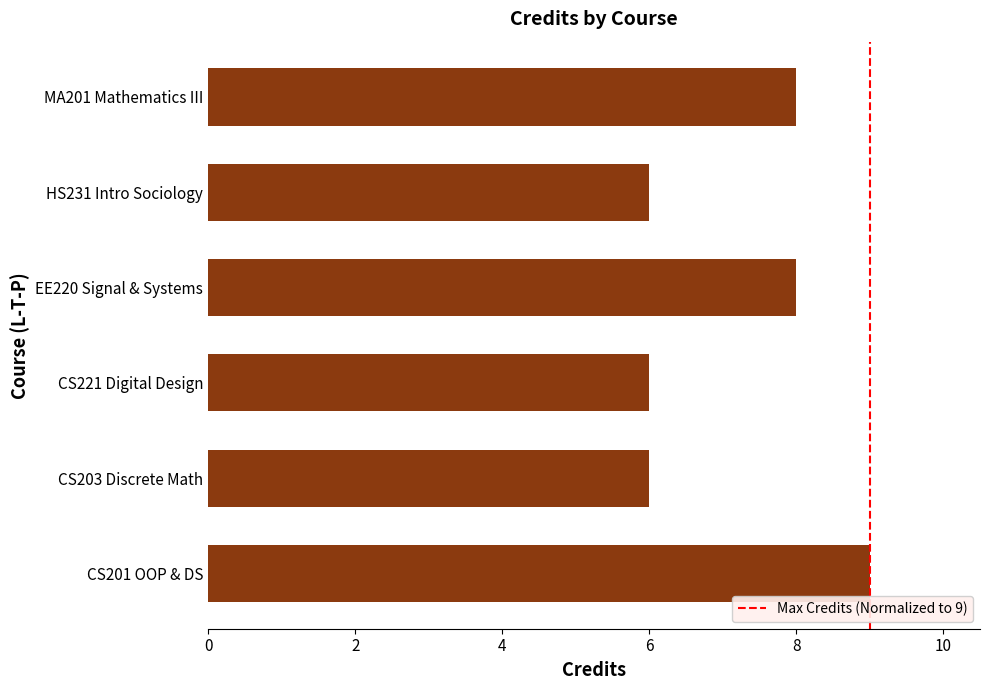

Between MA201 Mathematics III and CS221 Digital Design, which is larger?

MA201 Mathematics III